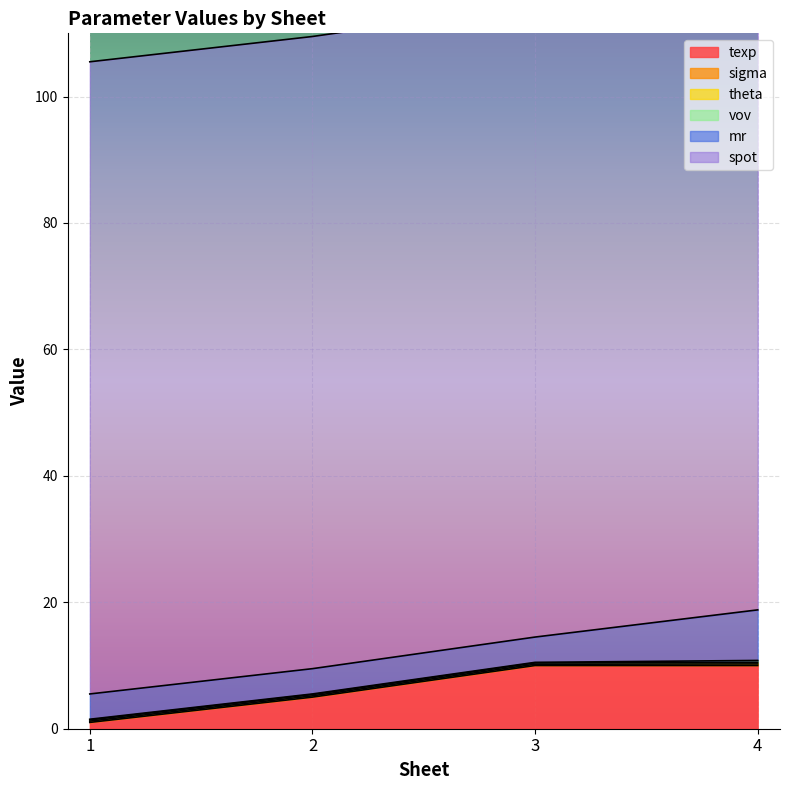

Where is mr nearest to the value 6?

1